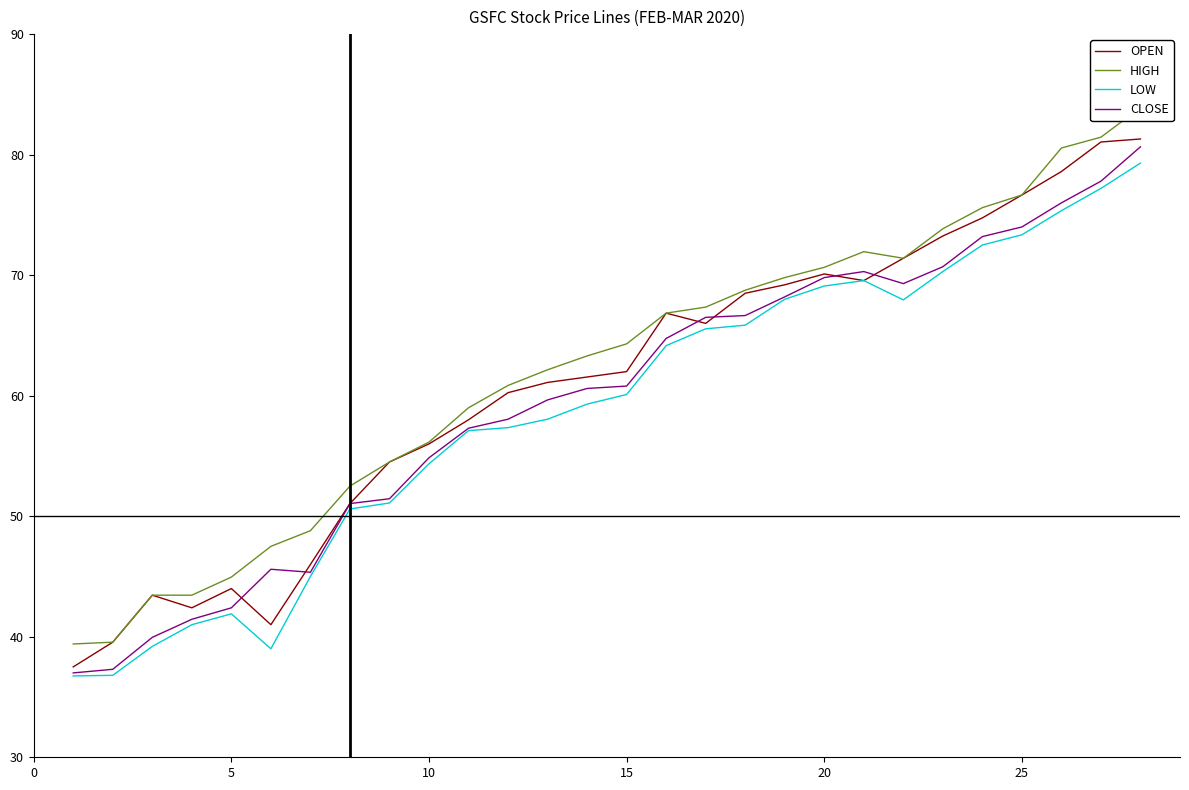

What are all the series names shown in the legend?

OPEN, HIGH, LOW, CLOSE